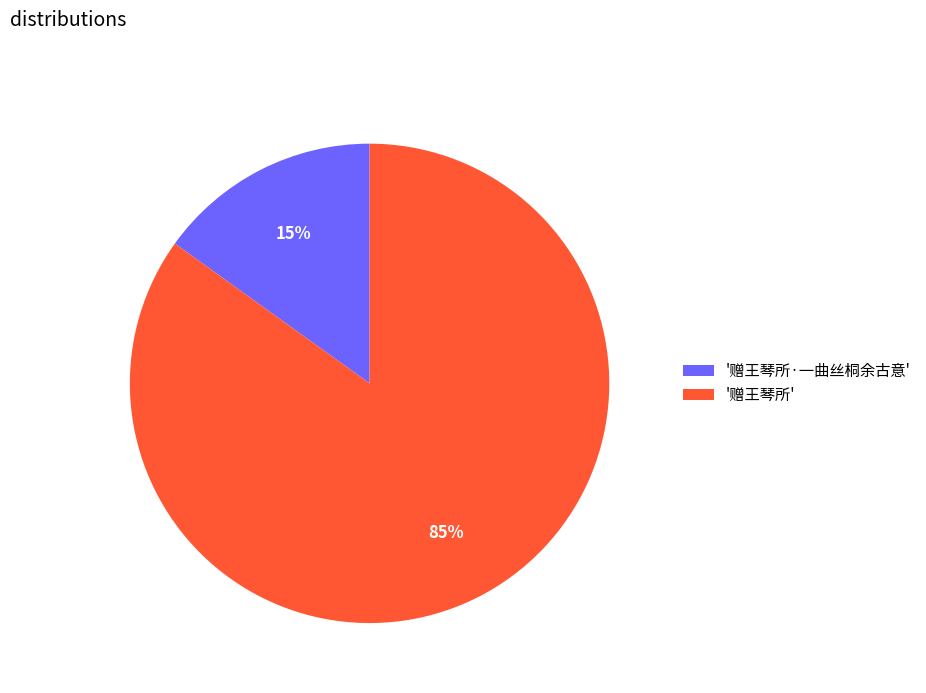

Which has a higher value, '赠王琴所·一曲丝桐余古意' or '赠王琴所'?

'赠王琴所'